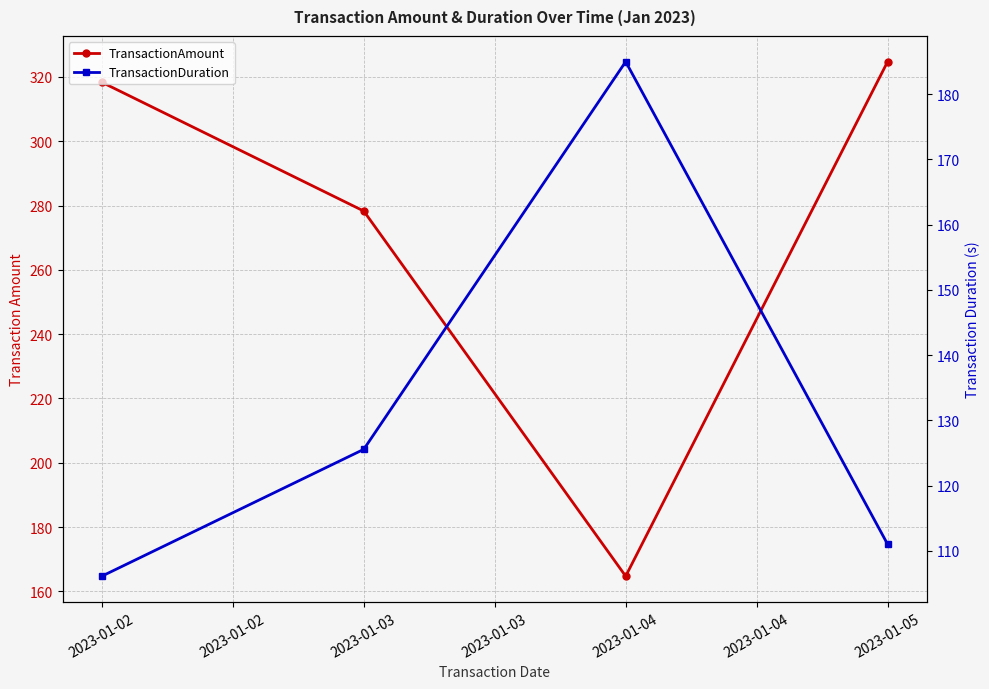

How many lines are shown in the chart?

2